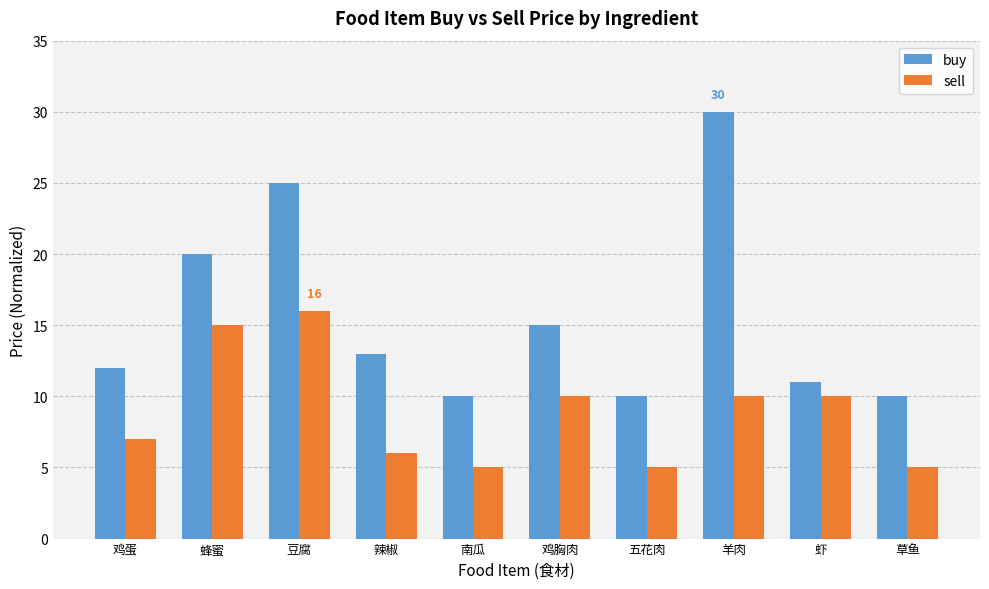

What is the sum of all sell values?

89